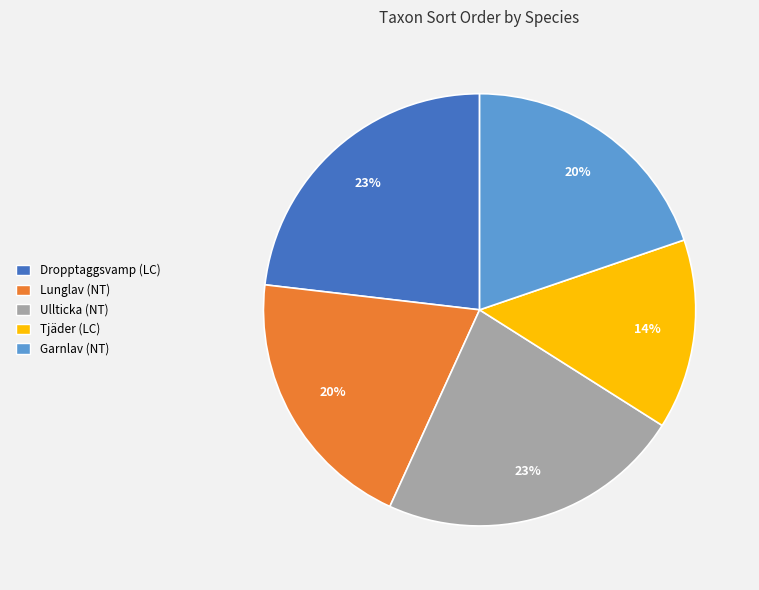

How many segments does this pie chart have?

5